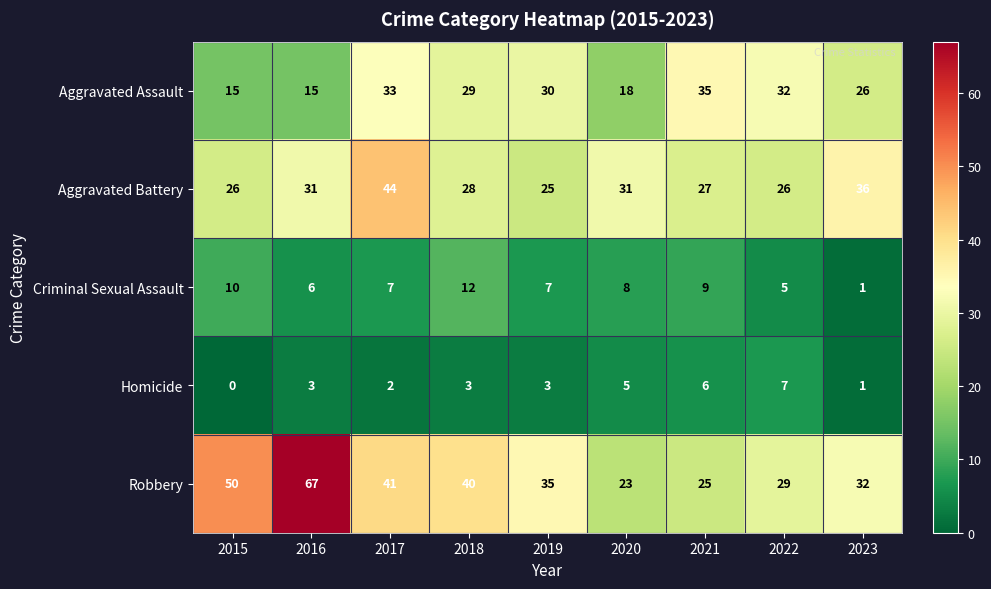

How many values in the Robbery series are below 35?

4